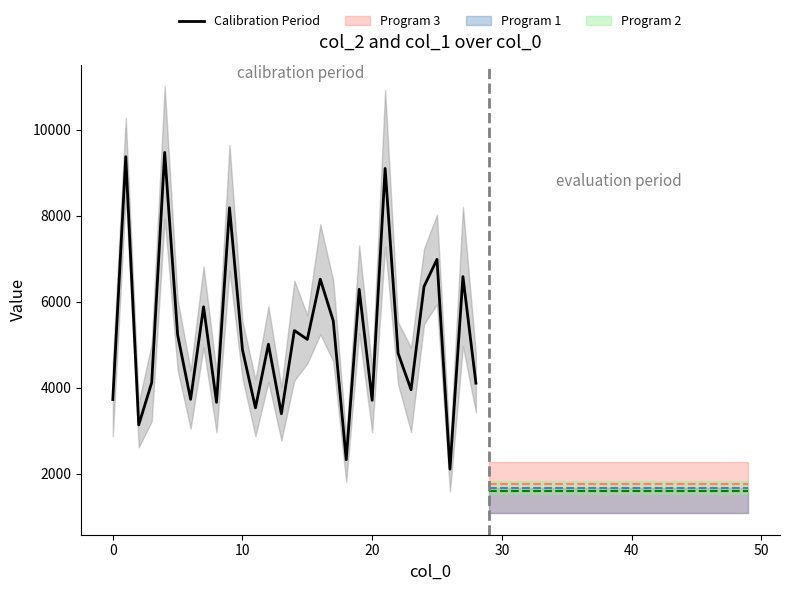

How many lines are shown in the chart?

1